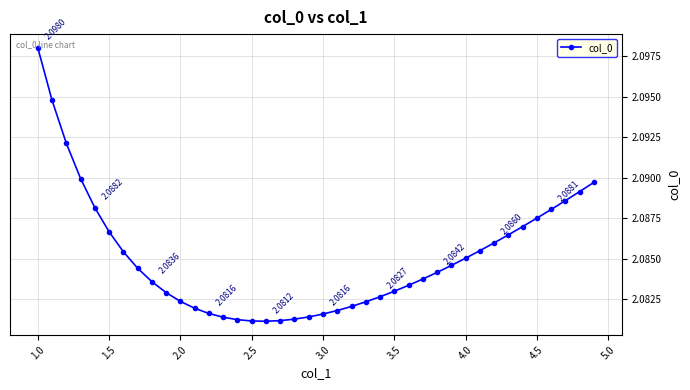

How many data points does each series have?

40